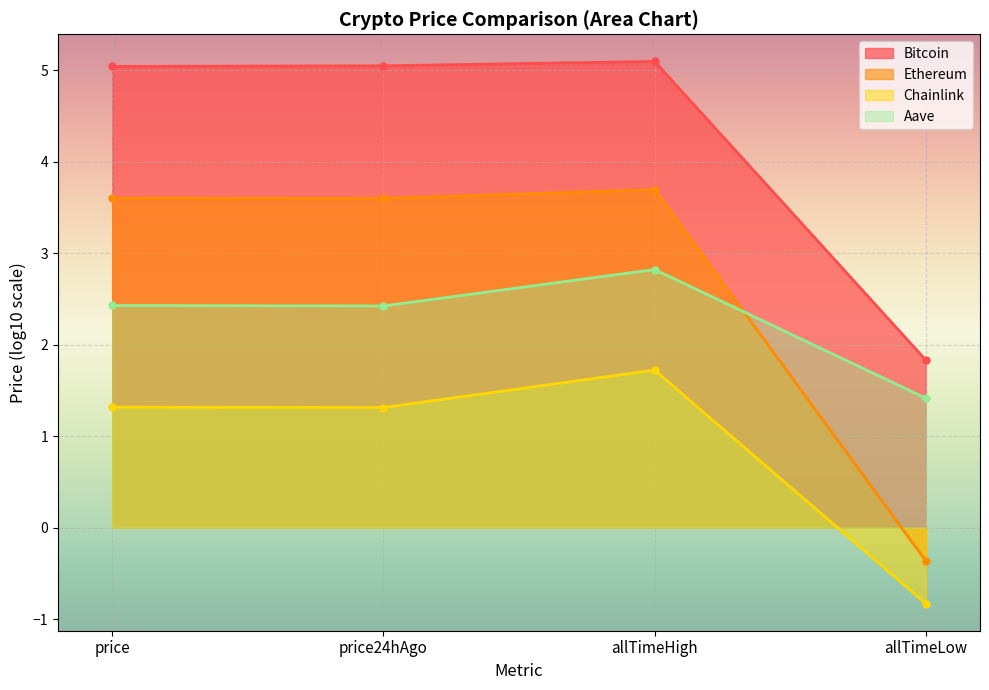

Is it true that Chainlink equals 0.9 at price24hAgo?

False